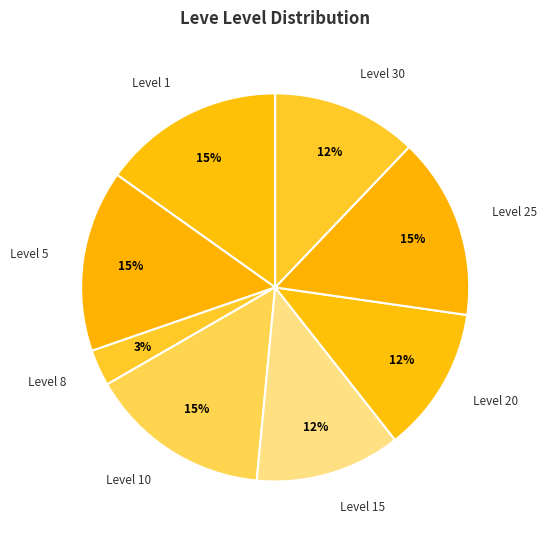

To the nearest percent, what is the difference between the largest and smallest slice percentages?

12%